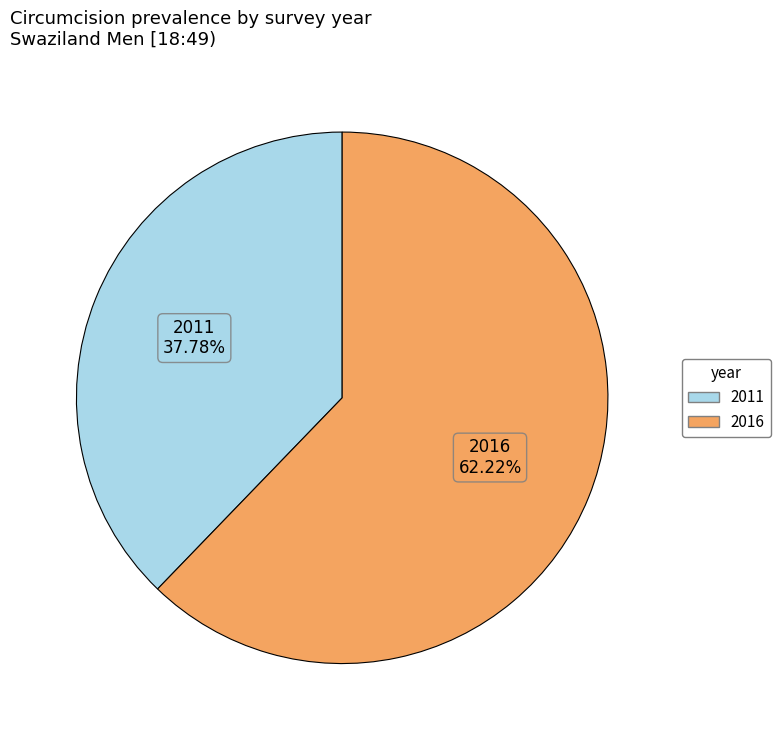

Combined, do 2016 and 2011 account for over 50%?

Yes